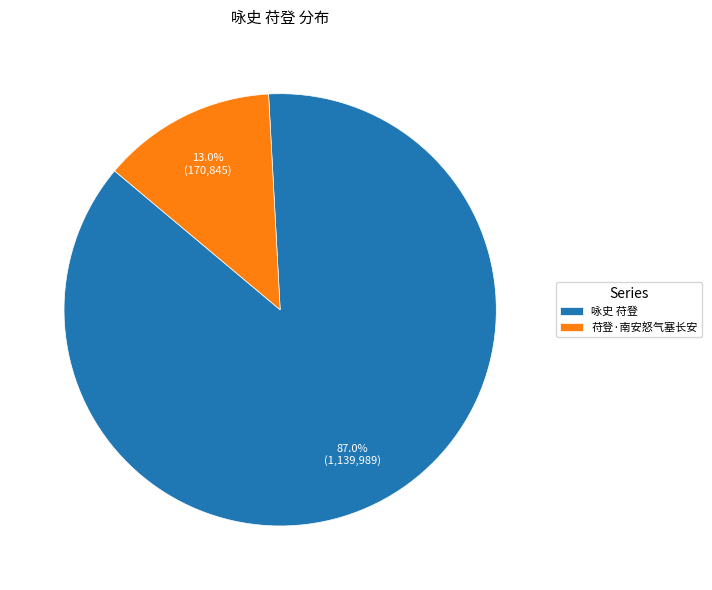

To the nearest percent, what is the combined percentage of 咏史 苻登 and 苻登·南安怒气塞长安?

100%